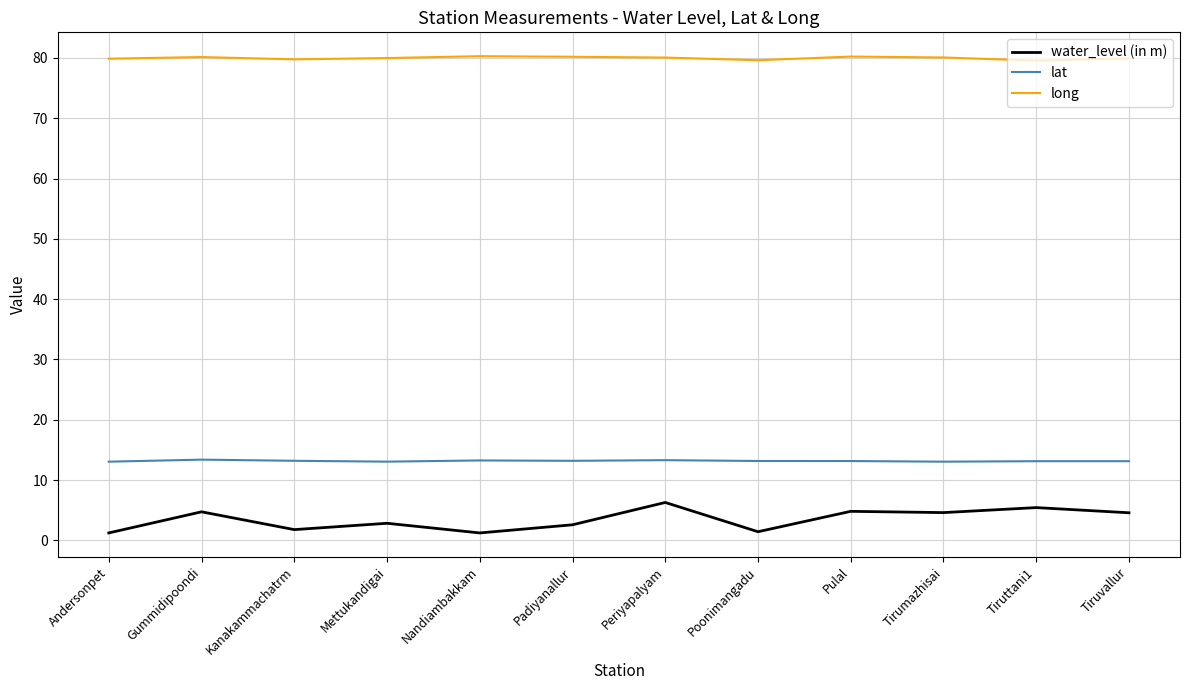

What are all the series names shown in the legend?

water_level (in m), lat, long